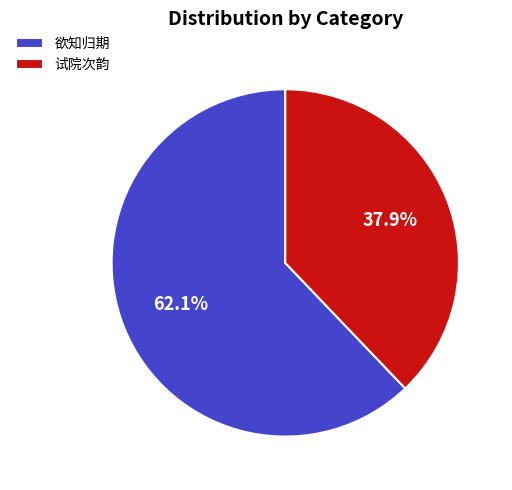

Is there a majority slice in this chart?

Yes